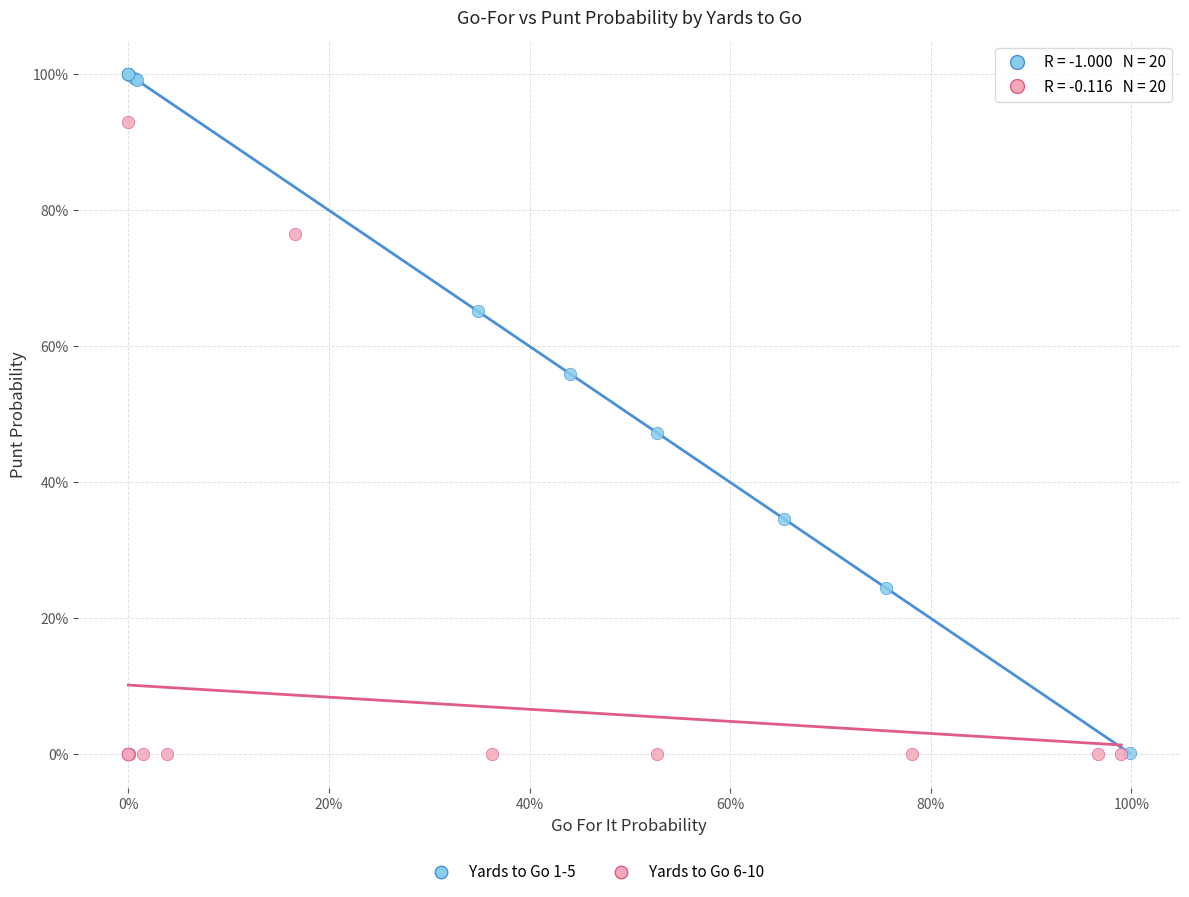

Which series has the widest spread of Y values?

Yards to Go 1-5